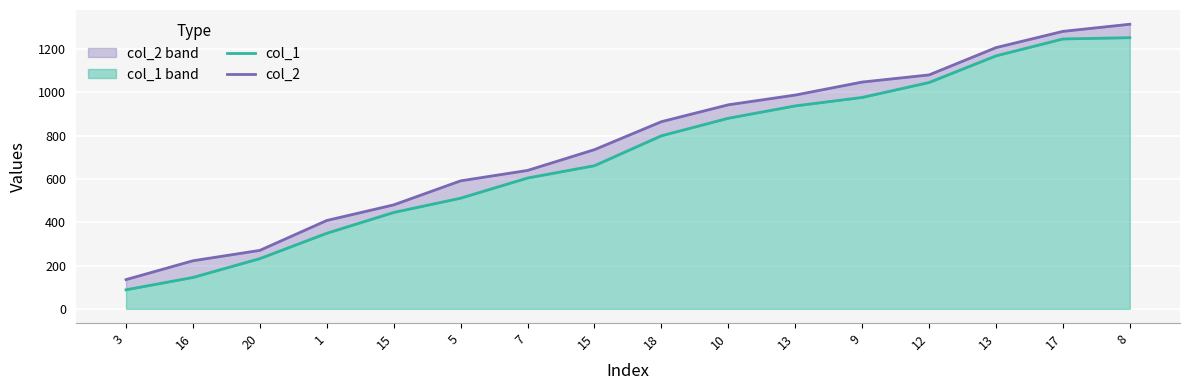

List the labels in order of col_1 value, smallest first.

3, 16, 20, 1, 15, 5, 7, 15, 18, 10, 13, 9, 12, 13, 17, 8